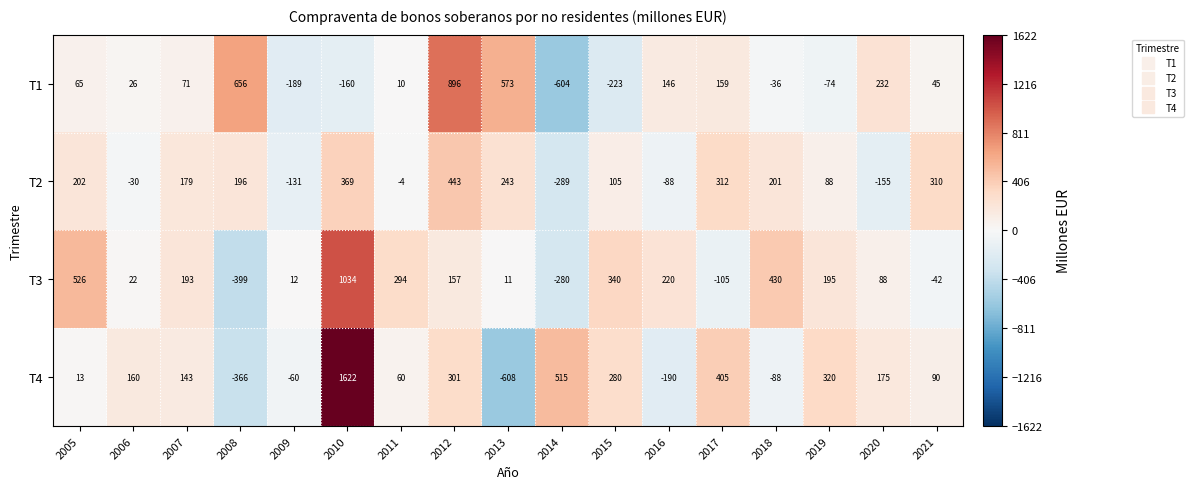

Which label corresponds to the largest value in the chart?

2010